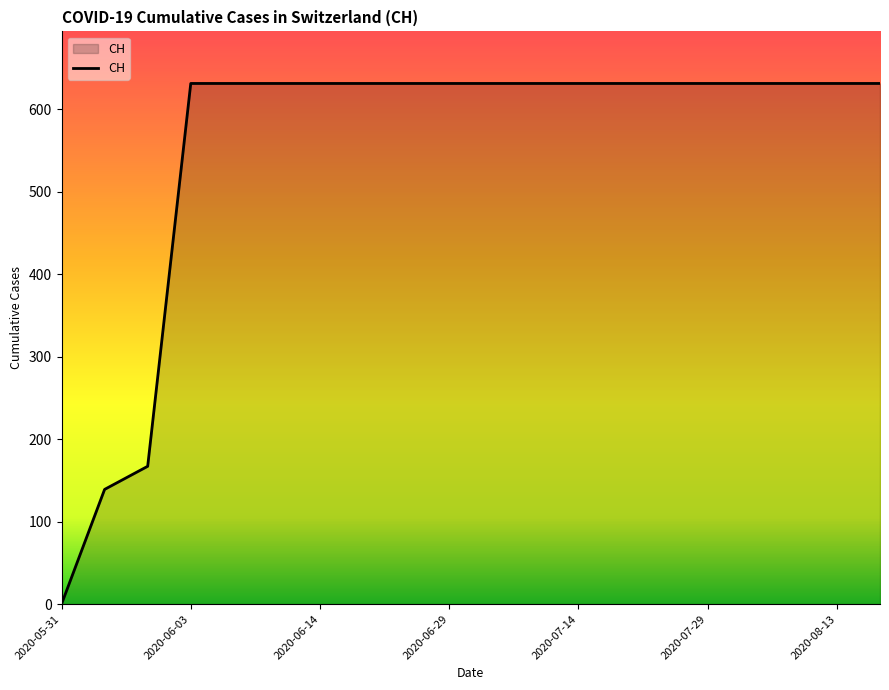

What is the difference between the maximum and minimum values?

631